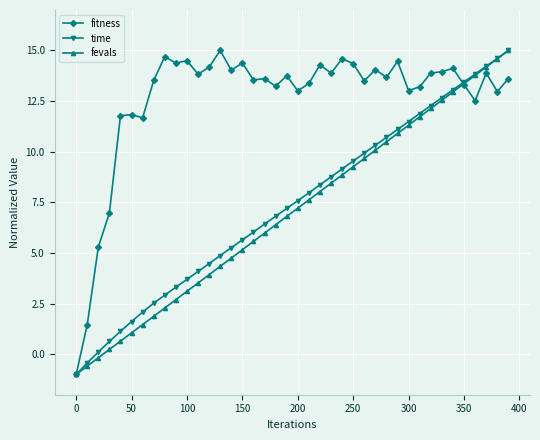

Count the number of data series in this chart.

3